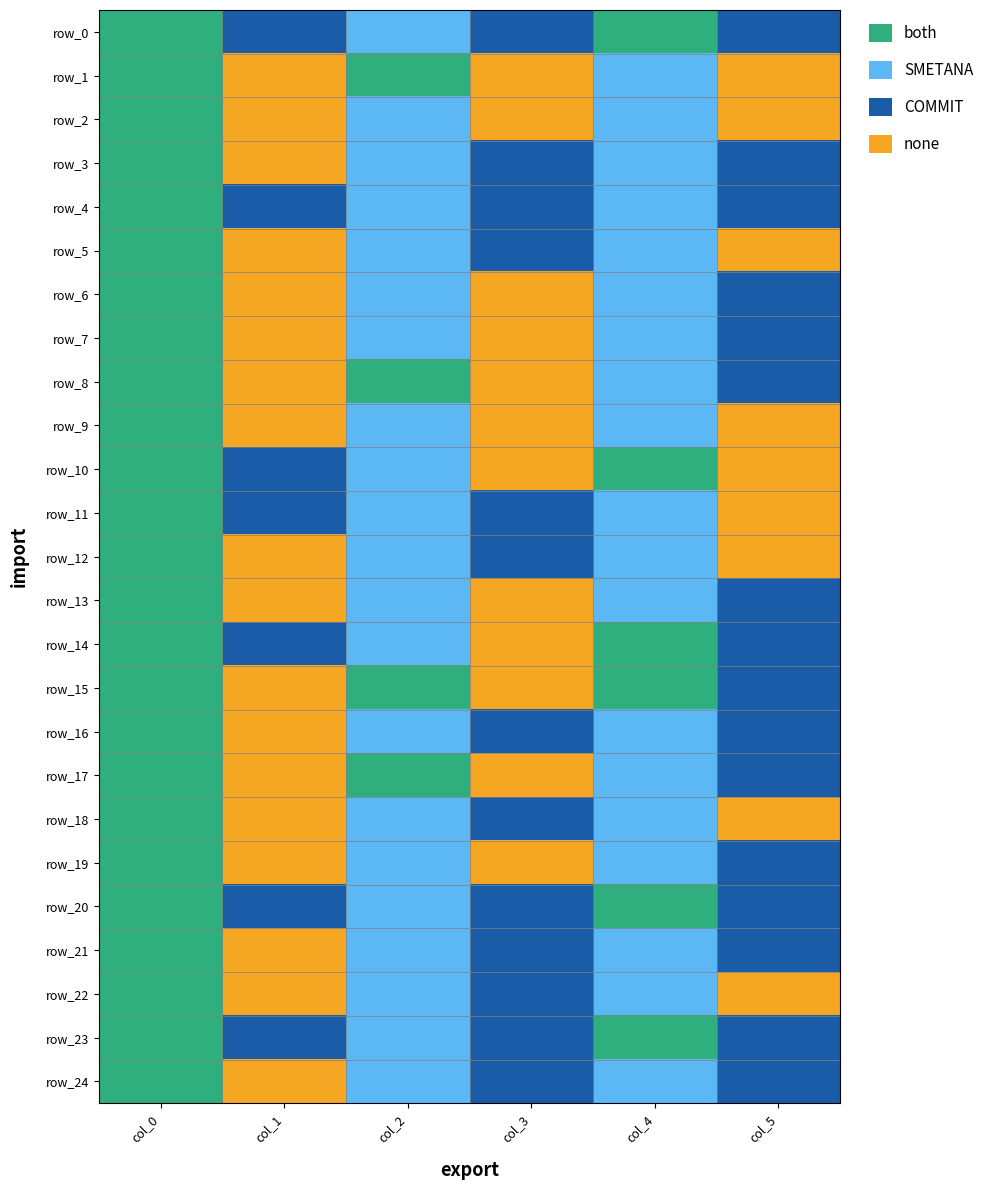

How many values in row_6 are above zero?

4